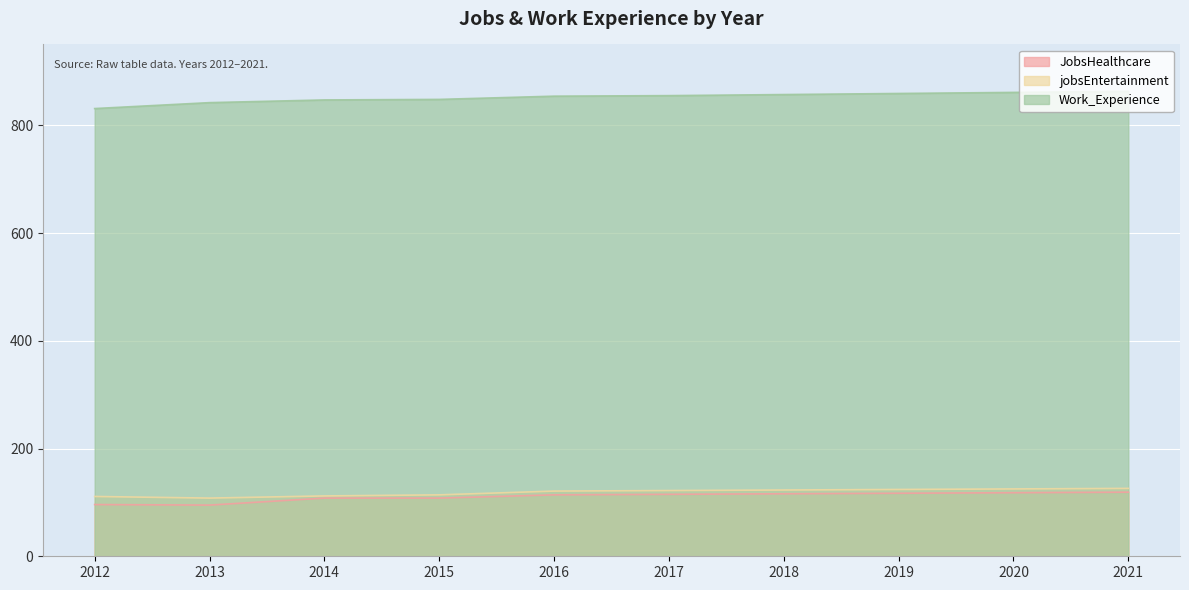

What is the value of the Work_Experience point at the 1st from the left?

831